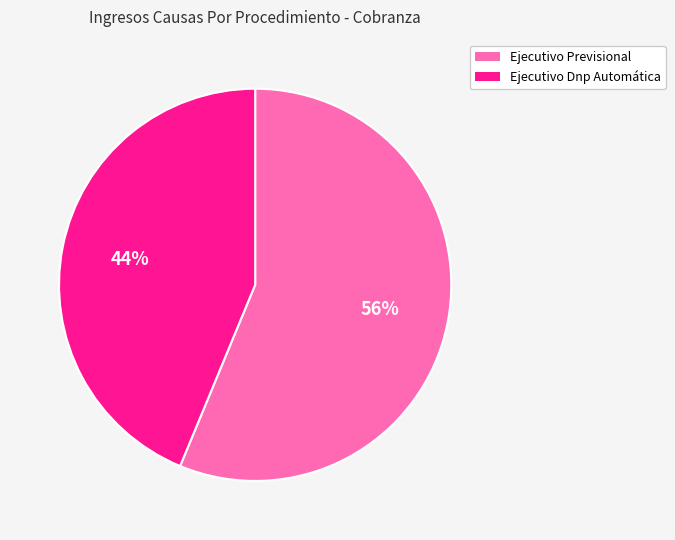

How many slices are in this pie chart?

2